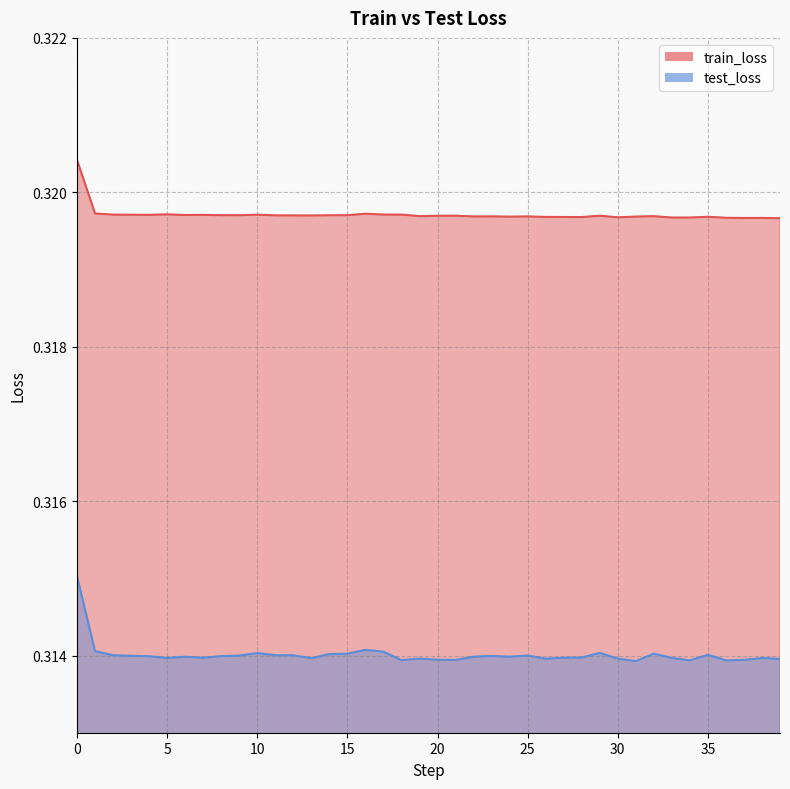

In test_loss, how many points are lower than both neighbors (excluding endpoints)?

10